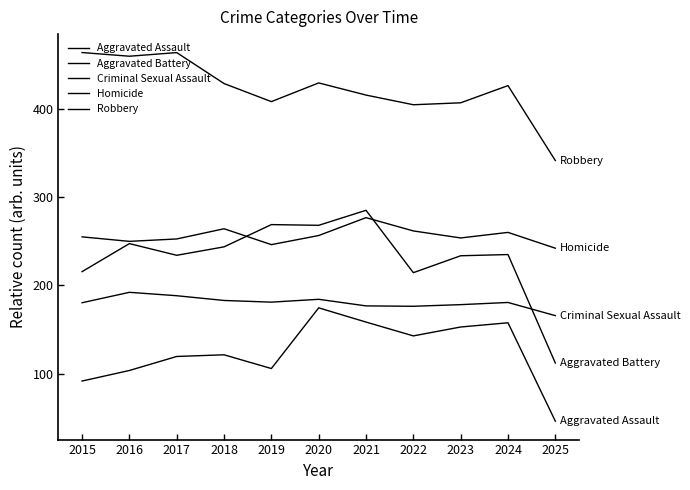

What is the total value across all series at 2016?

1252.4